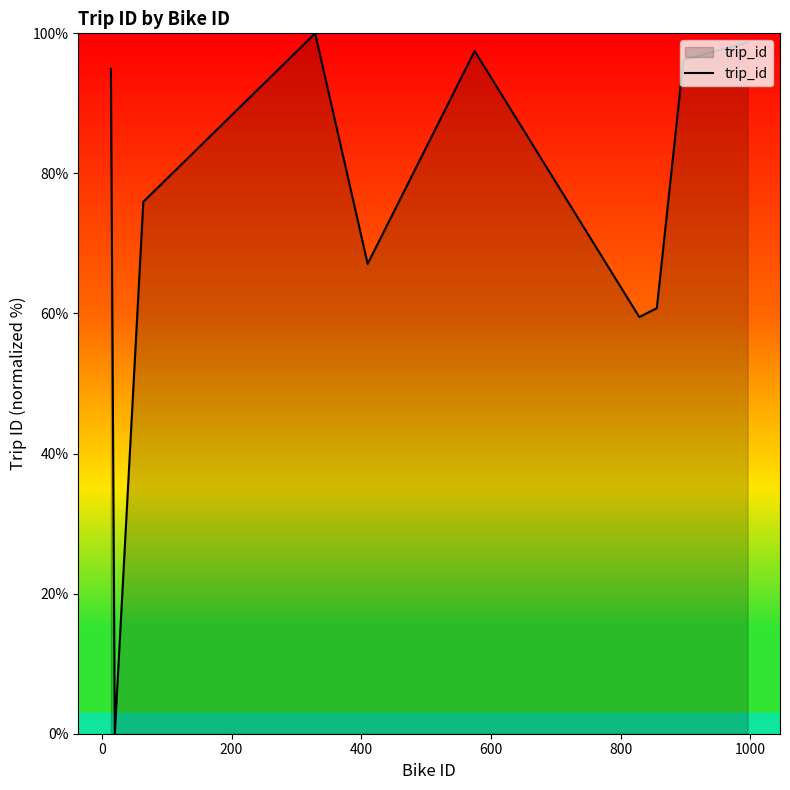

What is the greatest value displayed?

100.0